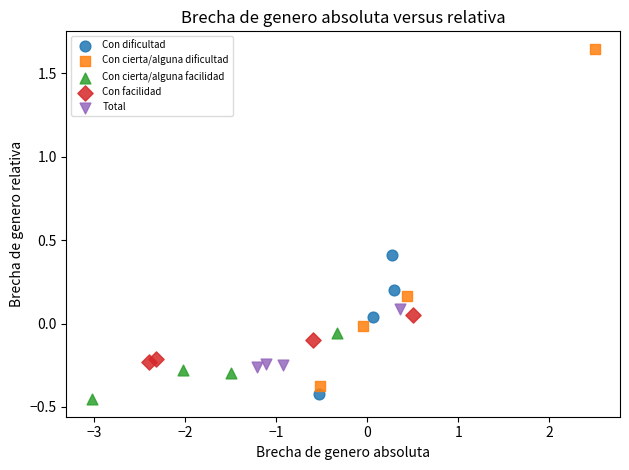

What are all the series names shown in the legend?

Con dificultad, Con cierta/alguna dificultad, Con cierta/alguna facilidad, Con facilidad, Total